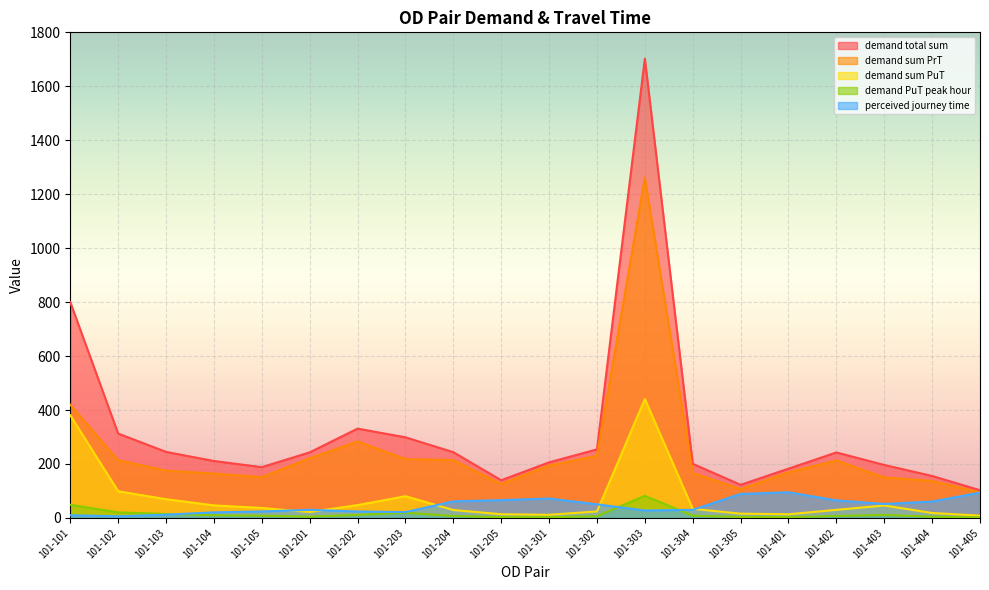

What is the greatest value displayed?

1702.3